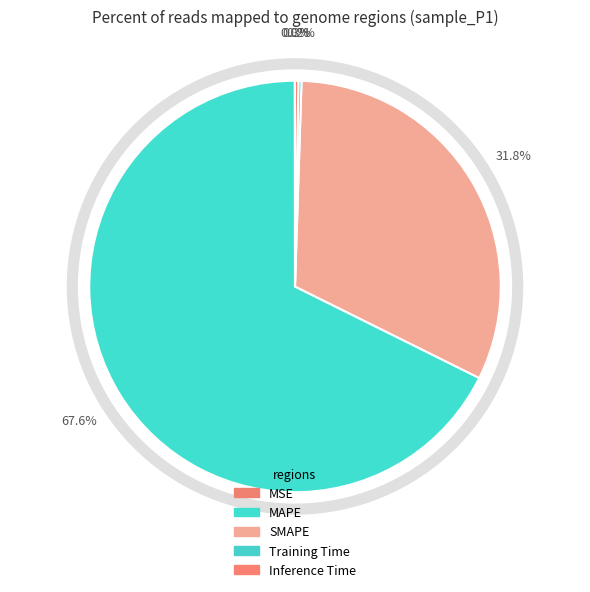

True or false: Training Time accounts for 1% of the total.

False